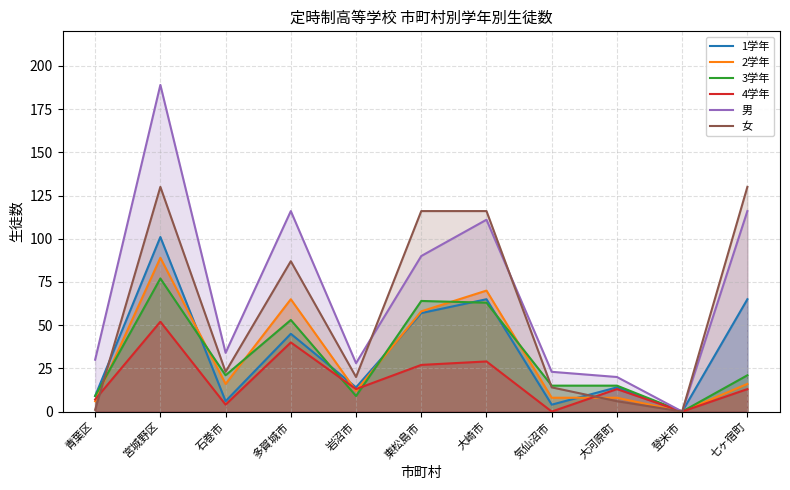

Which category has the lowest value in the 4学年 series?

気仙沼市